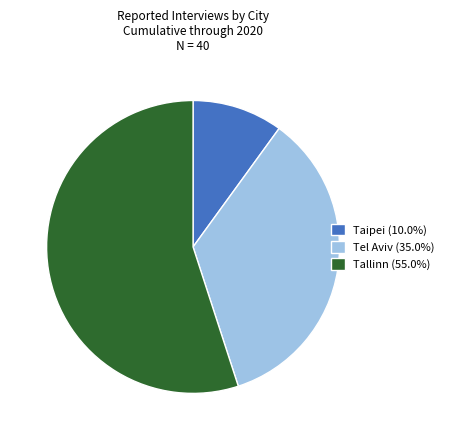

Combined, do Tel Aviv (35.0%) and Tallinn (55.0%) account for over 50%?

Yes